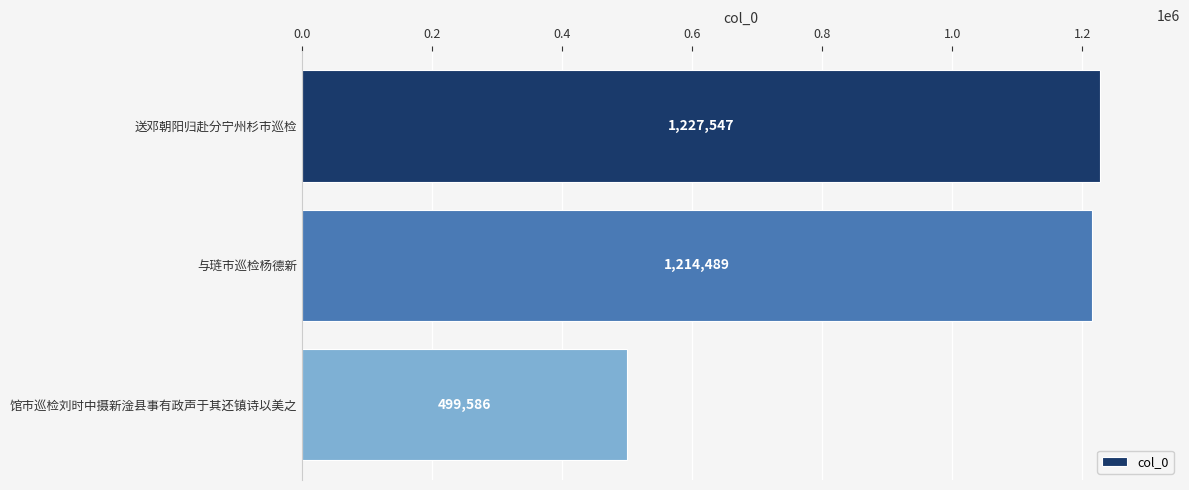

What is the sum of the values at 馆市巡检刘时中摄新淦县事有政声于其还镇诗以美之 and 与琏市巡检杨德新?

1714075